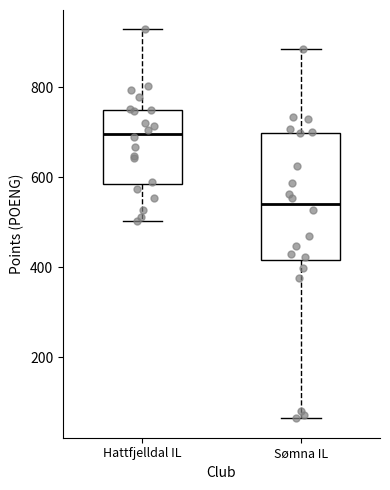

Comparing the boxes themselves (not the whiskers), which one is the tallest?

Sømna IL